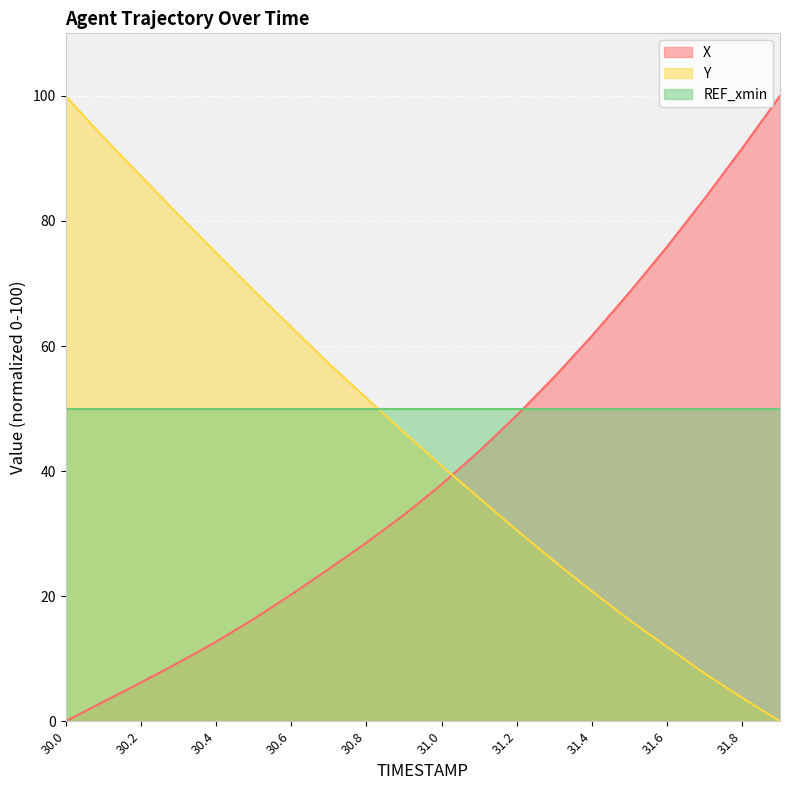

Is it true that REF_xmin equals 50.0 at 30.8?

True